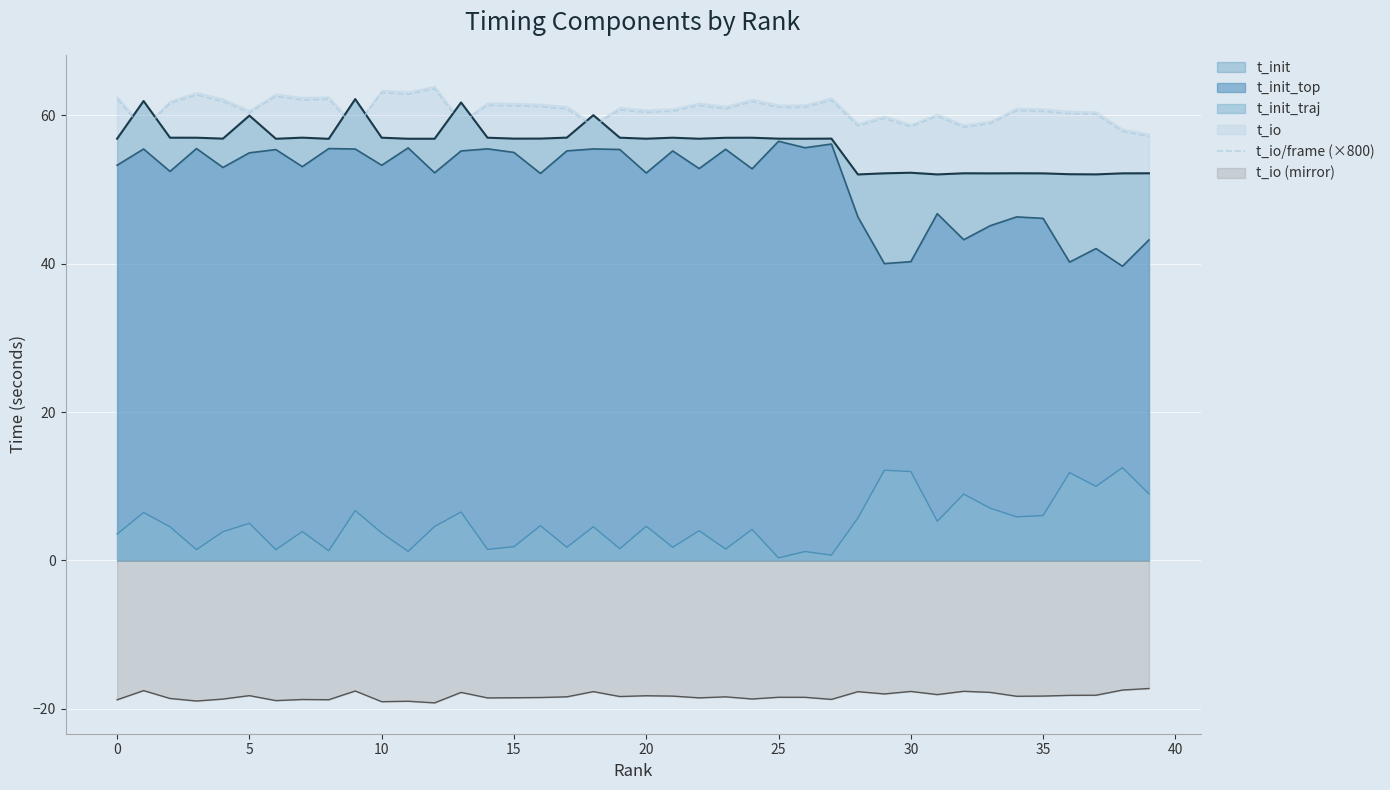

The value at 26 is 61.1. True or false?

True